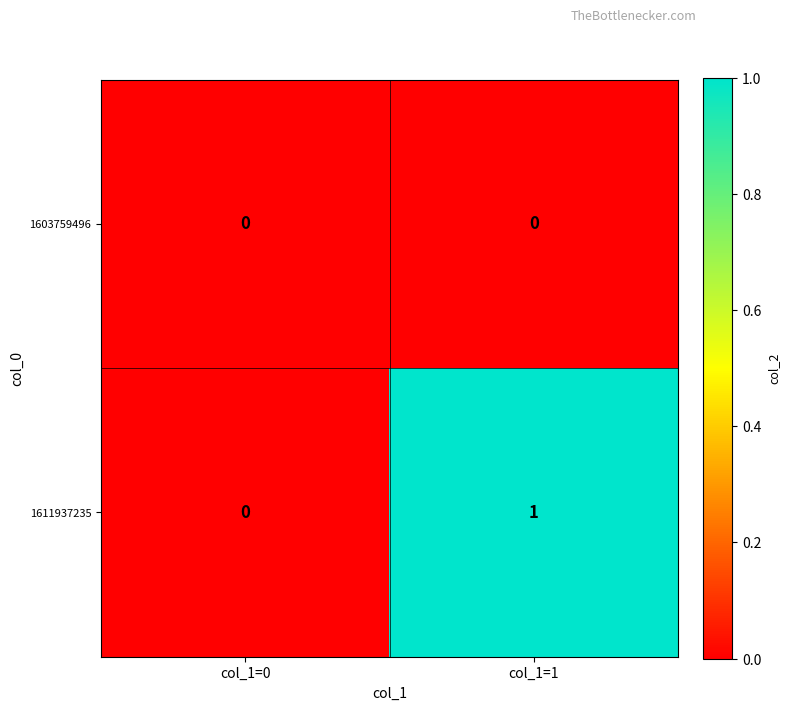

At which category is the sum across all series the highest?

col_1=1